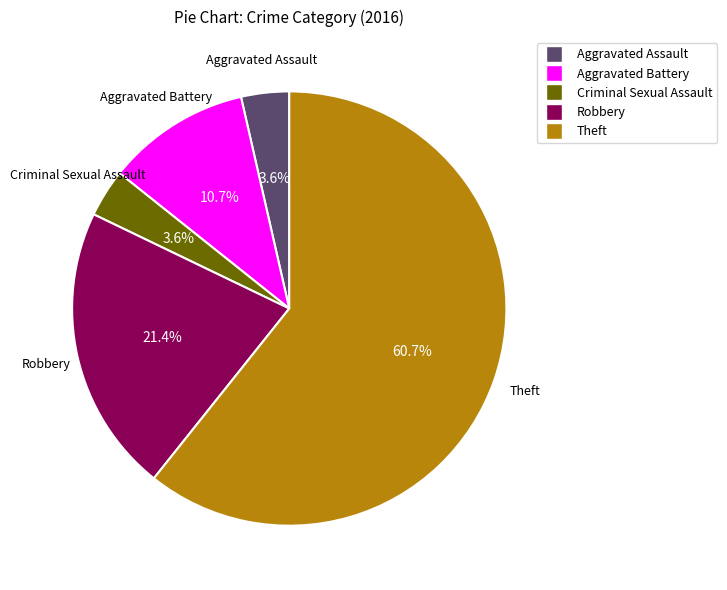

Between Criminal Sexual Assault and Theft, which is larger?

Theft